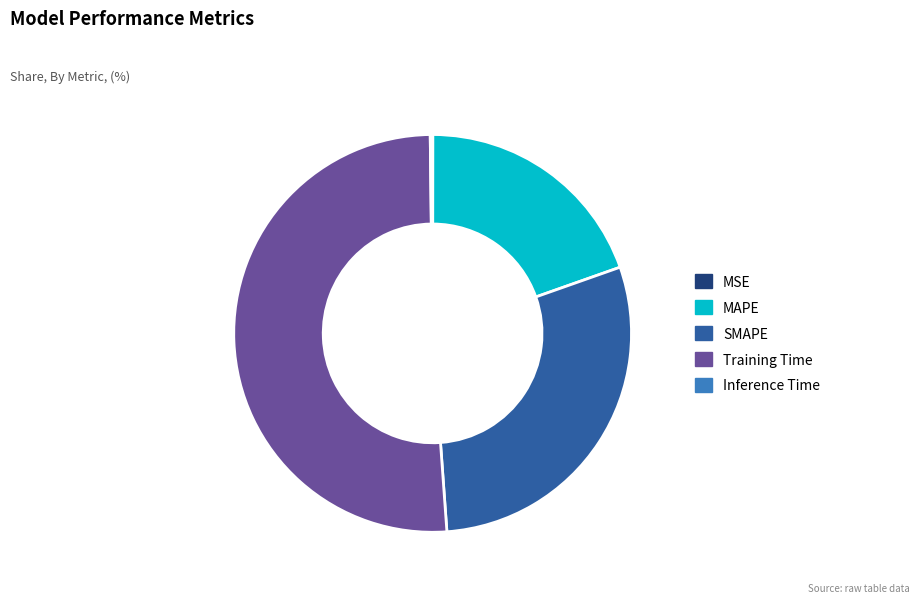

Which has a higher value, SMAPE or MAPE?

SMAPE